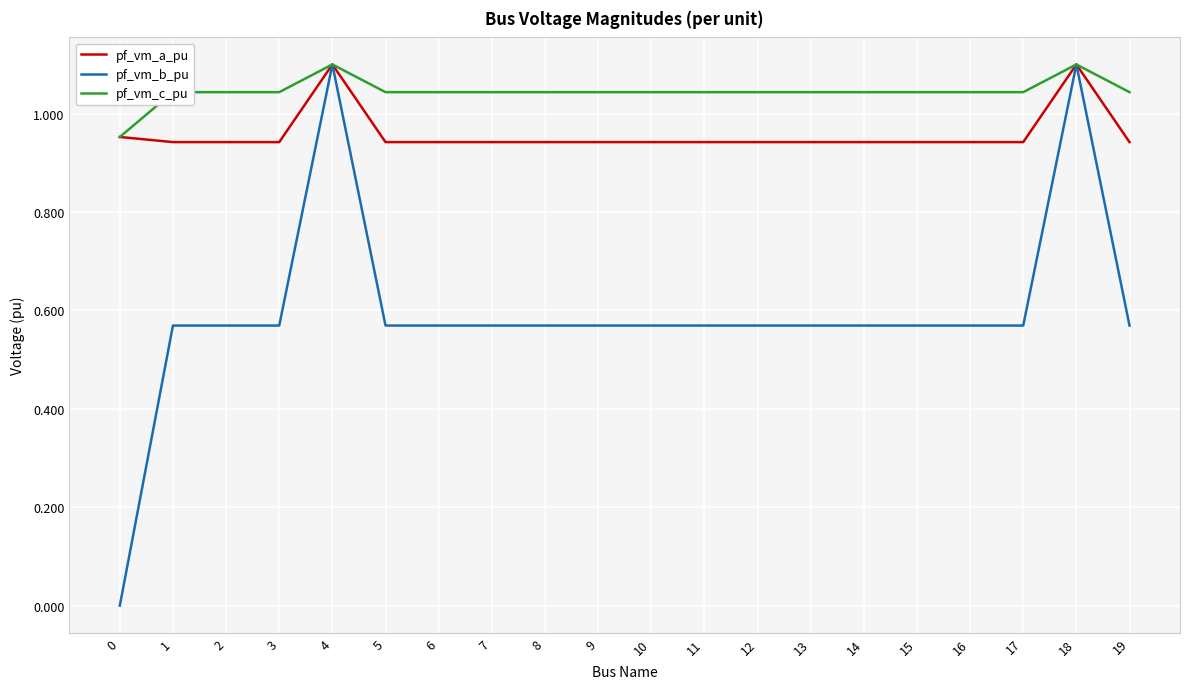

Which series has the largest range (max minus min)?

pf_vm_b_pu